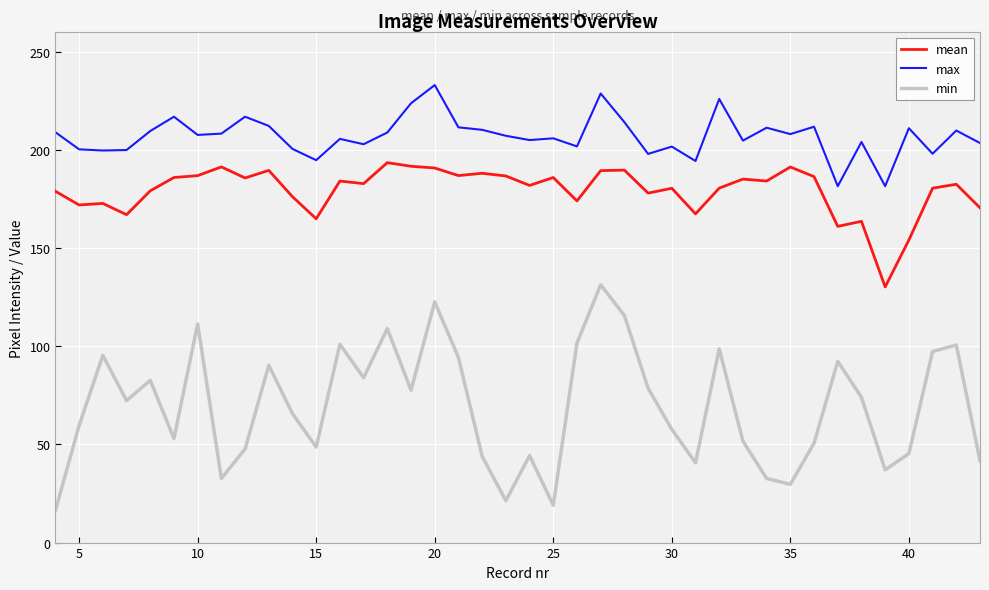

Which series has the largest range (max minus min)?

min